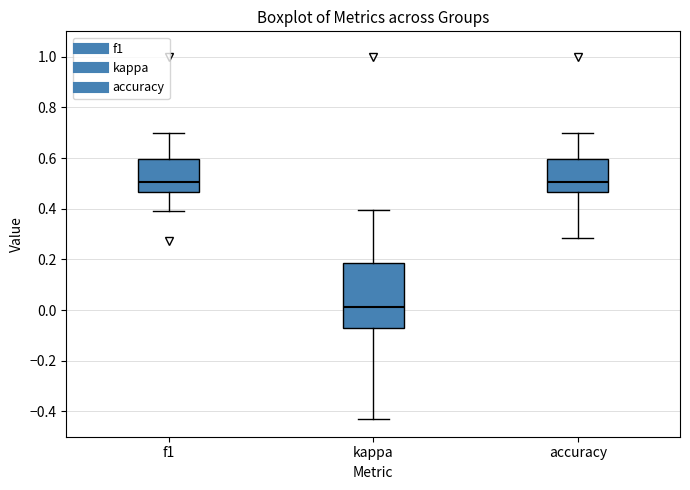

Reading left to right, transcribe this box plot: for each box, give where its median line is, the range the box spans, and where its two whiskers end, as read against the y-axis. The values are not printed on the chart, so give them approximately, as read against the axis.

f1: median 0.50, box 0.46 to 0.60, whiskers 0.40 to 0.70
kappa: median 0.02, box -0.06 to 0.18, whiskers -0.42 to 0.40
accuracy: median 0.50, box 0.46 to 0.60, whiskers 0.28 to 0.70